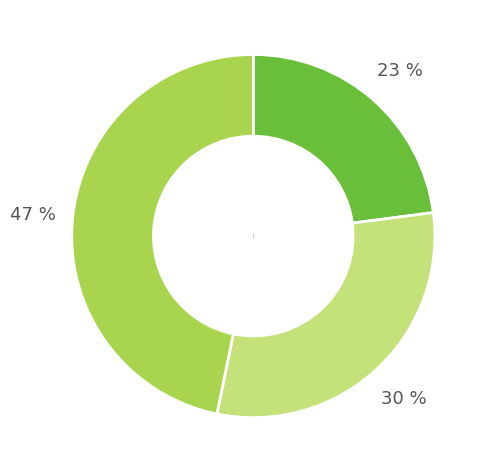

What percentage is the 1 slice, to the nearest percent?

30%